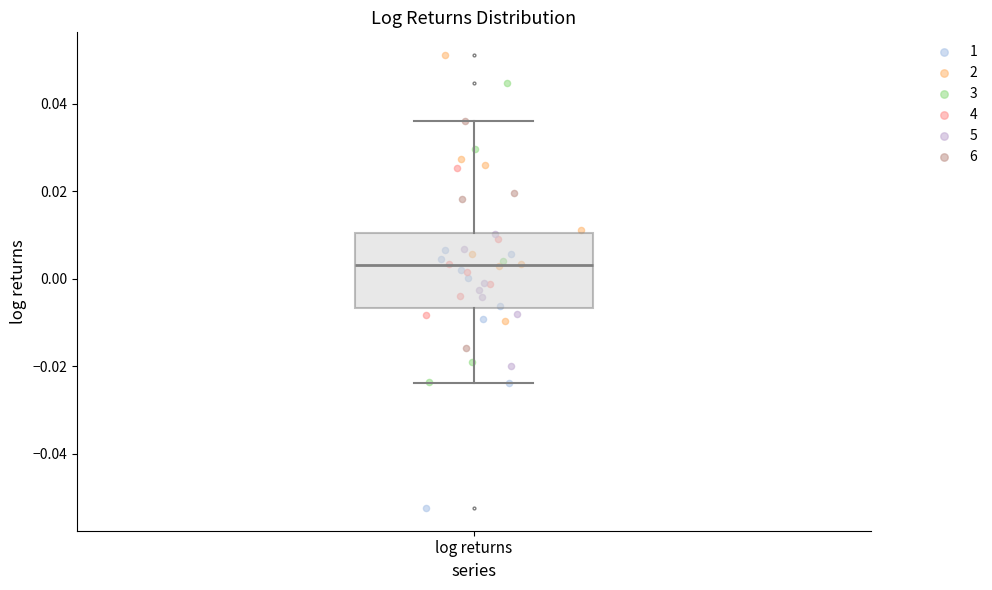

Read this box plot against the y-axis: the position of the median line, the range covered by the box, and the ends of both whiskers. The values are not printed on the chart, so give them approximately, as read against the axis.

median 0.004, box -0.006 to 0.010, whiskers -0.024 to 0.036